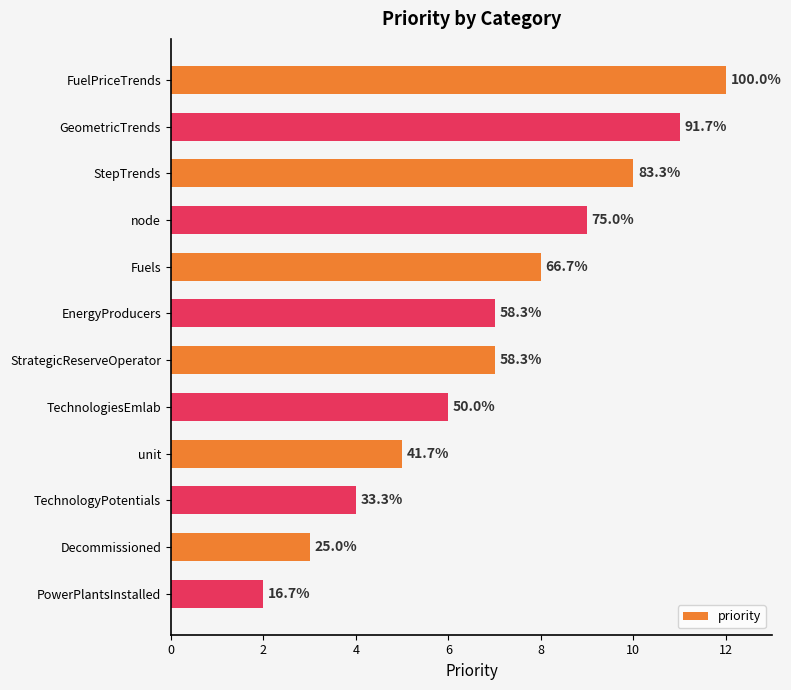

Does the chart contain any negative values?

No